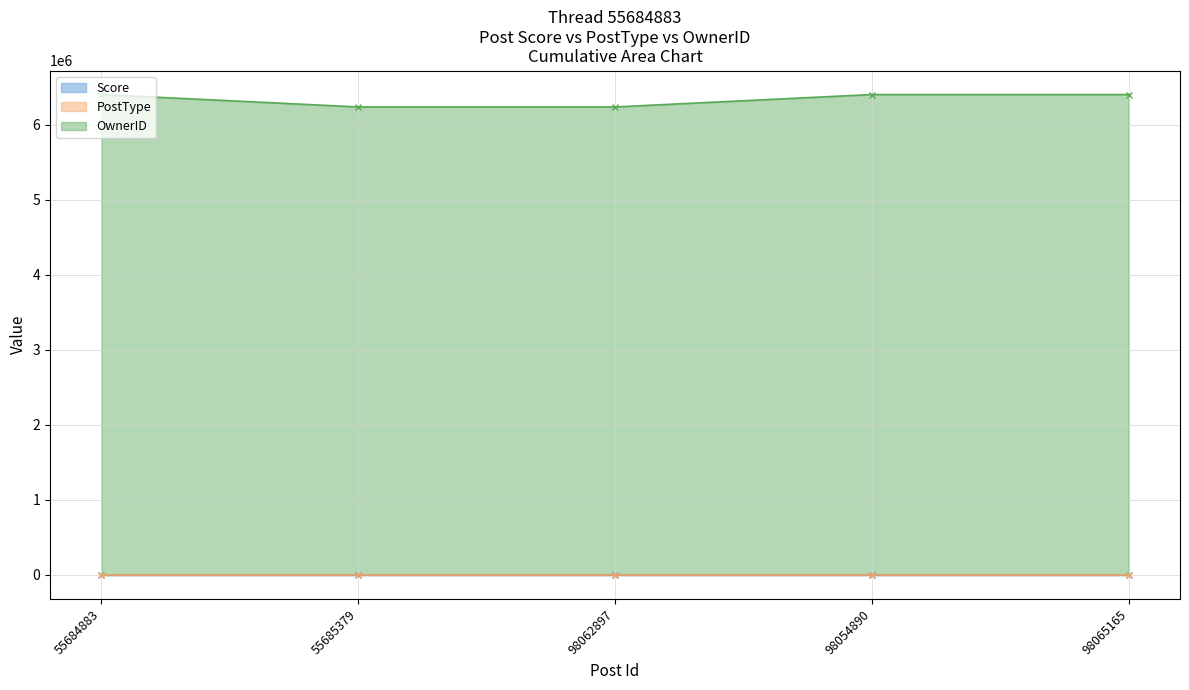

Which series has the largest total across all categories?

OwnerID